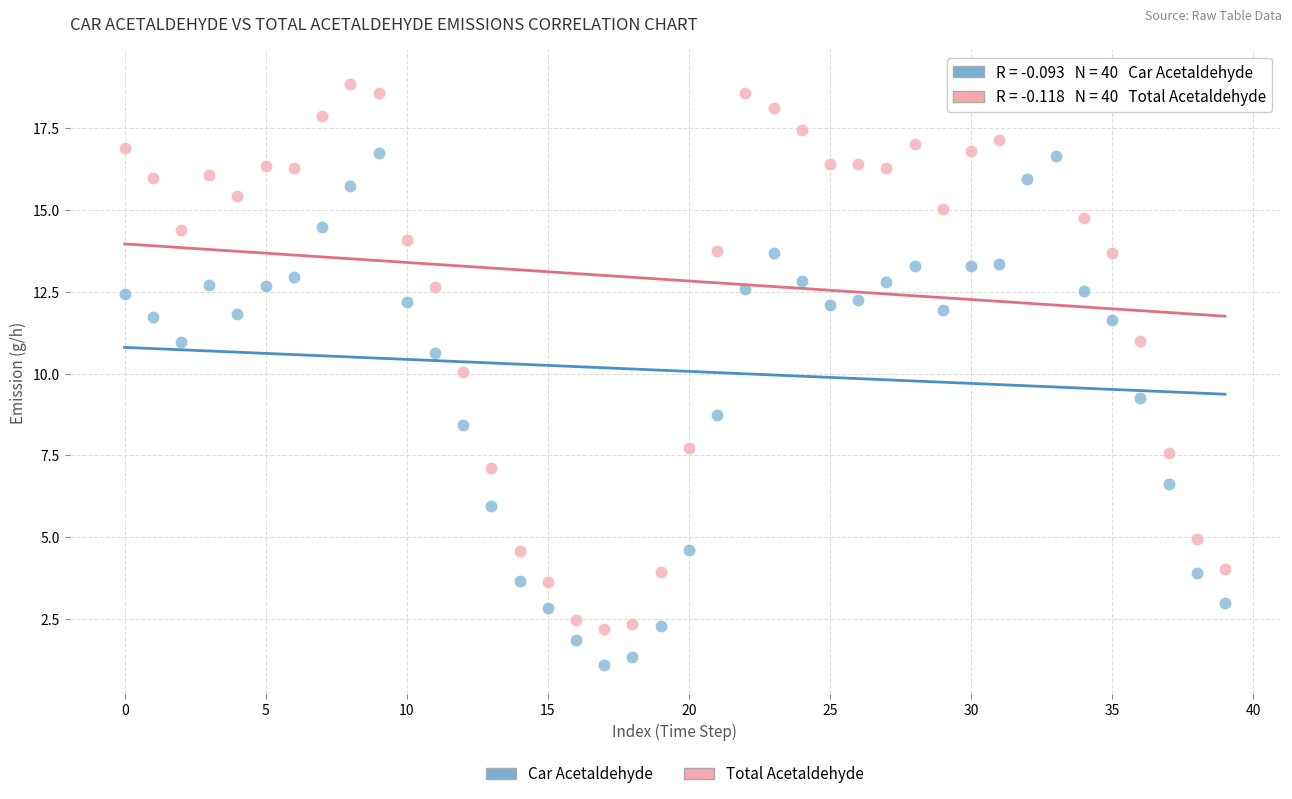

Across all data points, what is the range of Y values (max minus min)?

17.9